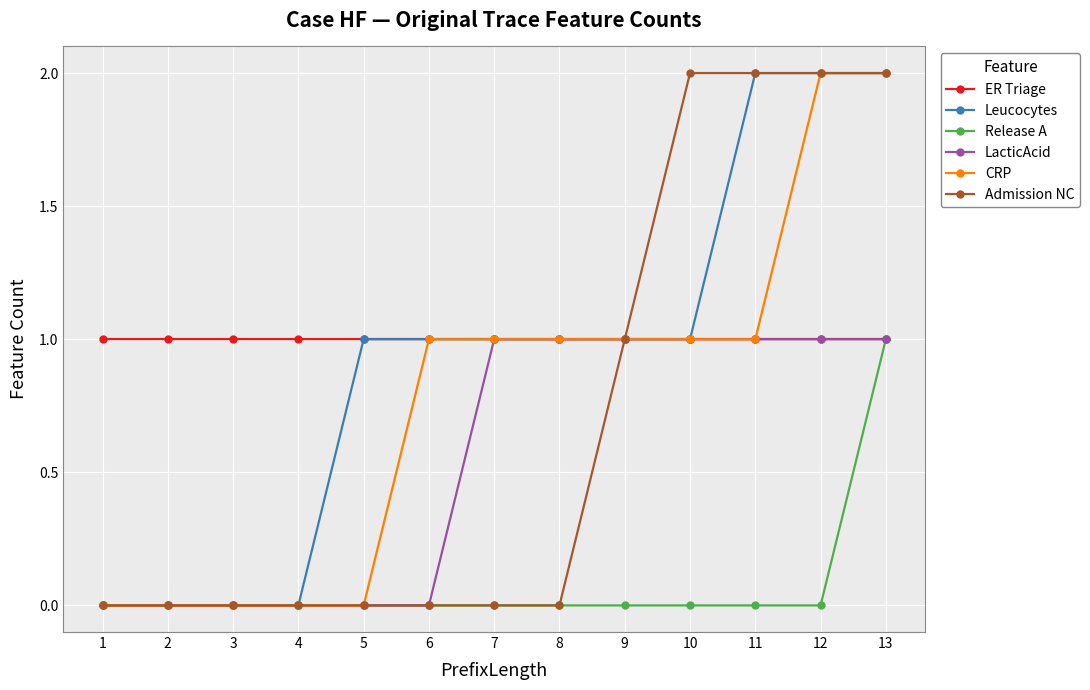

True or false: Release A has a value of 0 at 1.

True